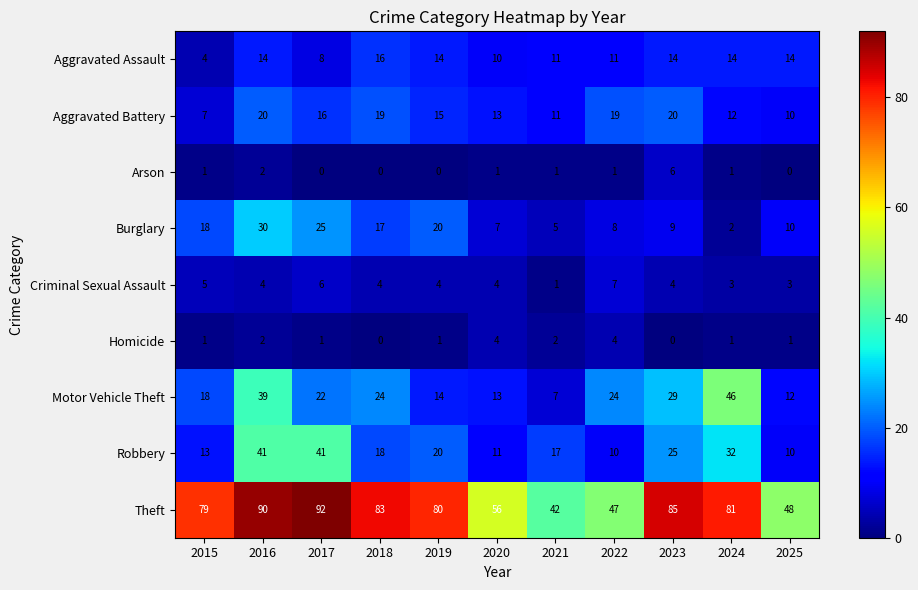

What is the difference between the Aggravated Assault values at 2018 and 2017?

8